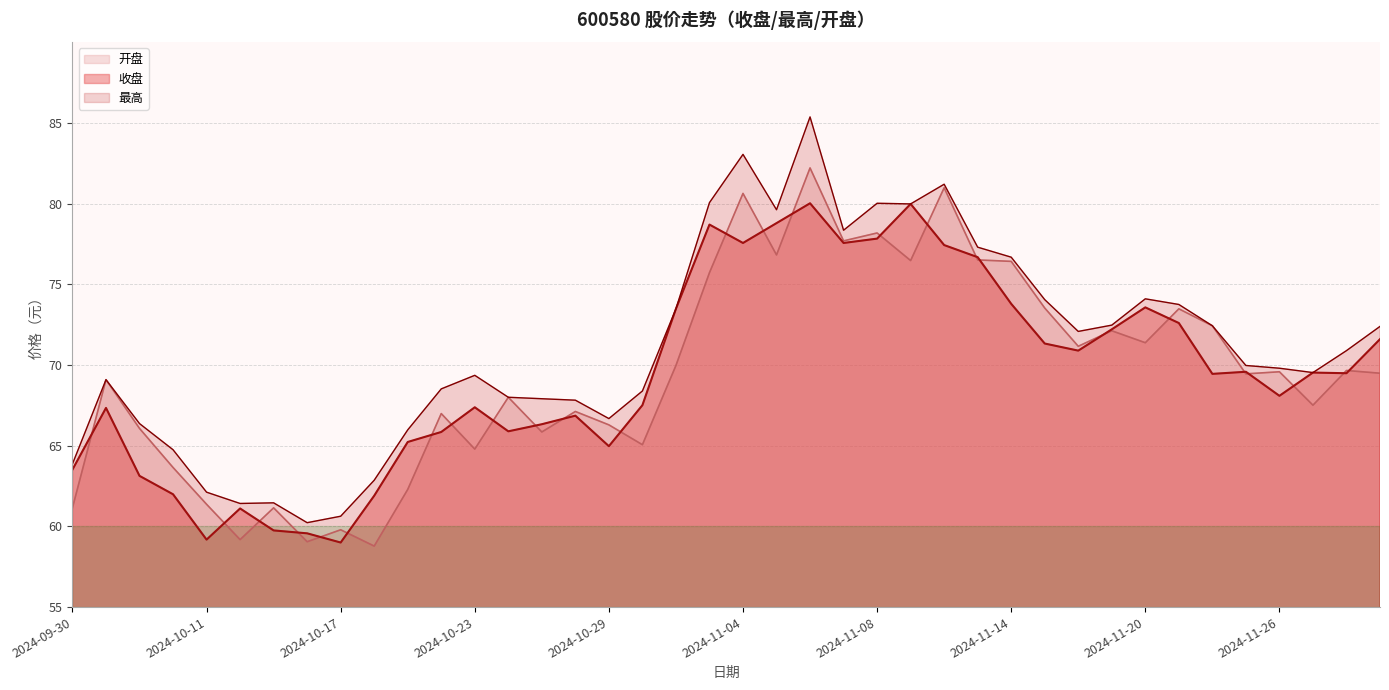

What position from the right is 2024-11-12?

14